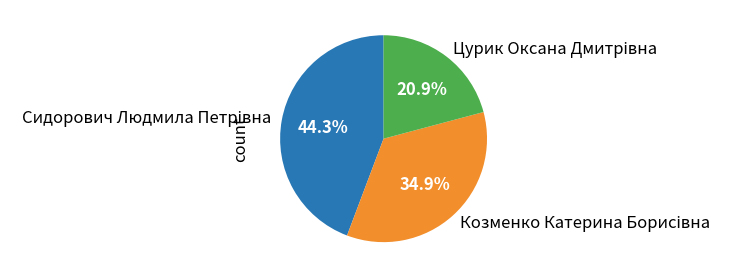

Does any single category account for the majority?

No